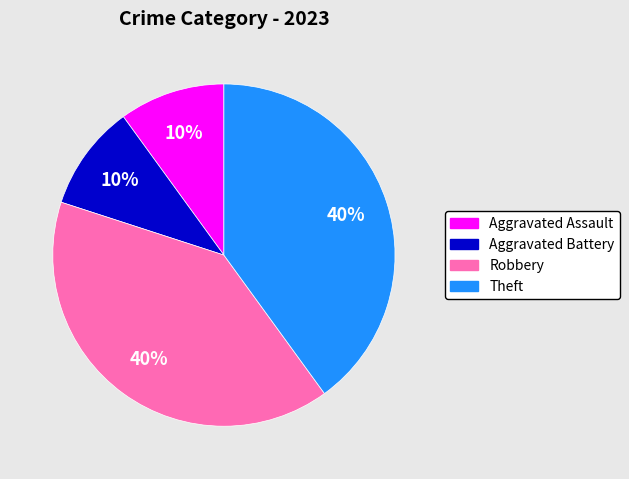

Count the number of slices in the pie.

4